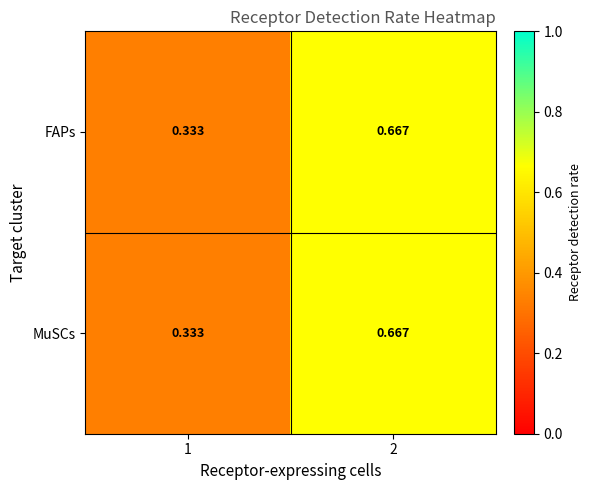

At which category is the sum across all series the highest?

2